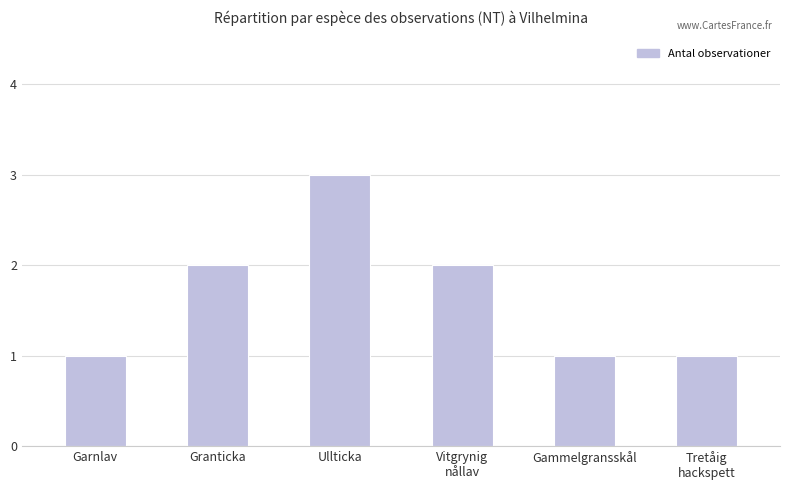

Does the chart contain stacked bars?

No